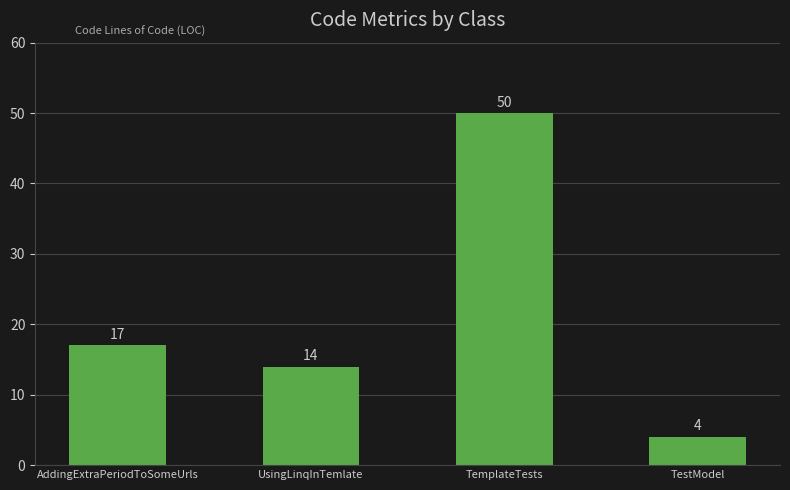

Read the value at AddingExtraPeriodToSomeUrls, to the nearest 5.

15